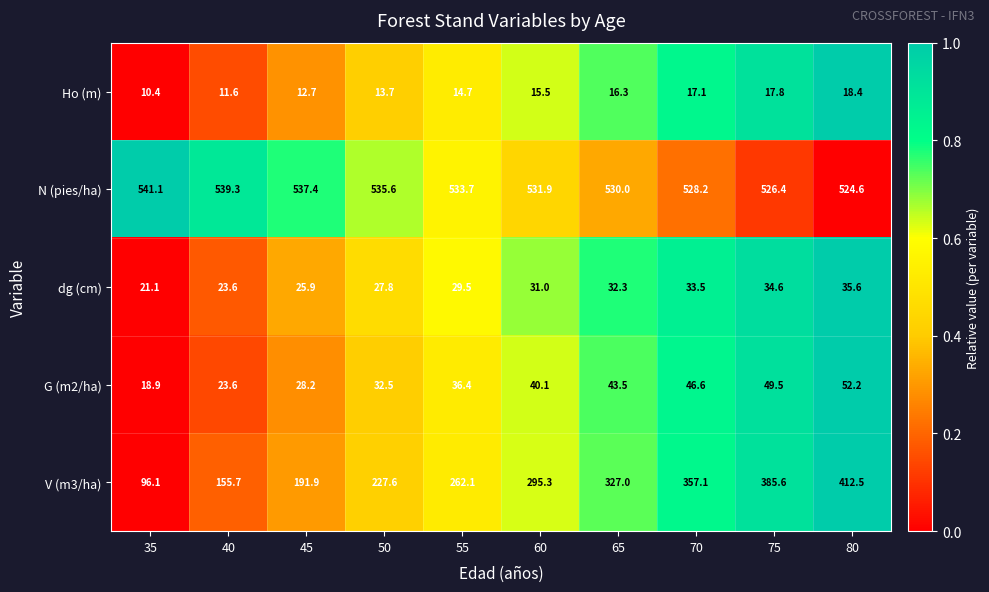

Between 55 and 80, which series saw the biggest shift?

V (m3/ha)